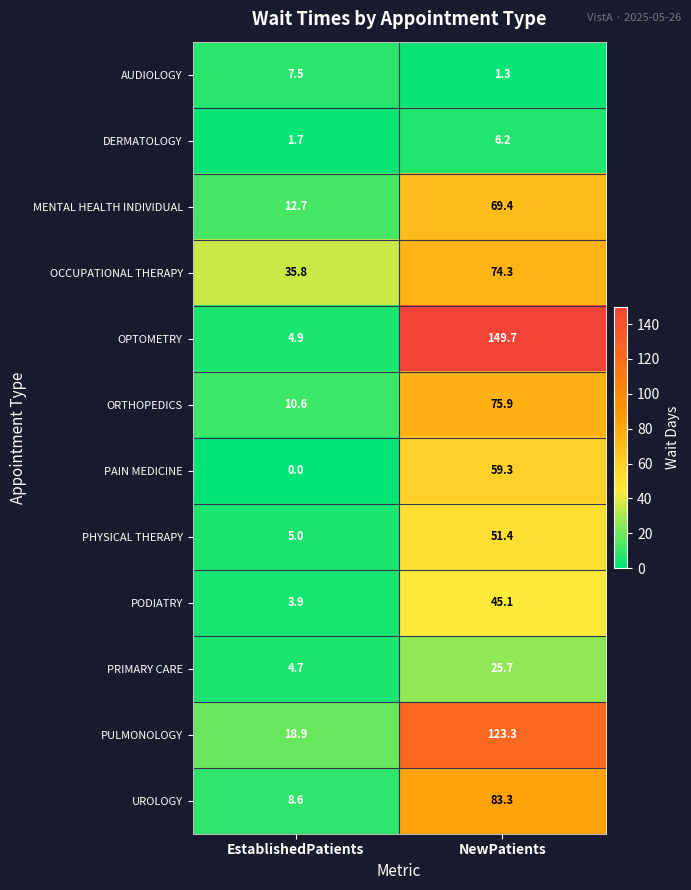

Which series has the widest spread of values?

OPTOMETRY